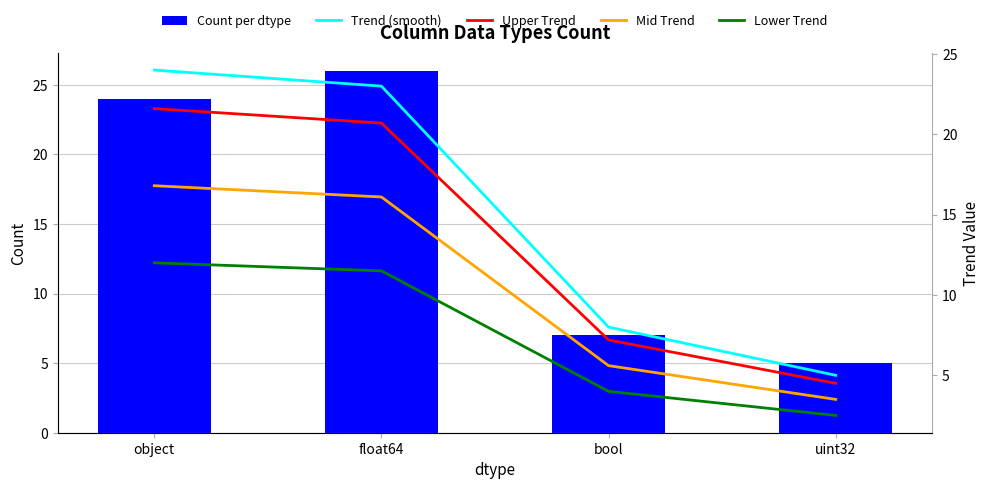

At how many categories does at least one series exceed 9?

2